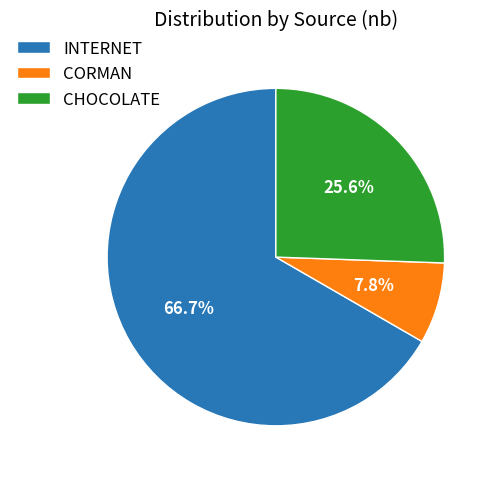

True or false: CORMAN accounts for 17% of the total.

False